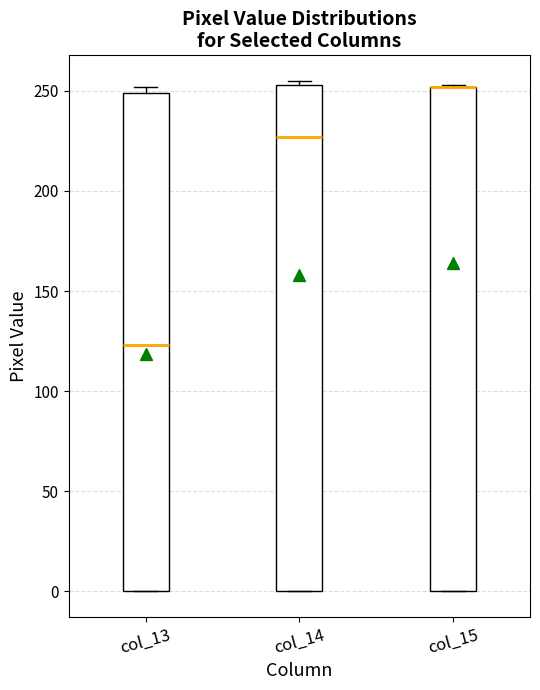

Reading left to right, transcribe this box plot: for each box, give where its median line is, the range the box spans, and where its two whiskers end, as read against the y-axis. The values are not printed on the chart, so give them approximately, as read against the axis.

col_13: median 125, box 0 to 250, whiskers 0 to 250 (just above the box's upper edge)
col_14: median 225, box 0 to 255, whiskers 0 to 255 (just above the box's upper edge)
col_15: median 250 (drawn on the box's upper edge), box 0 to 250, whiskers 0 to 255